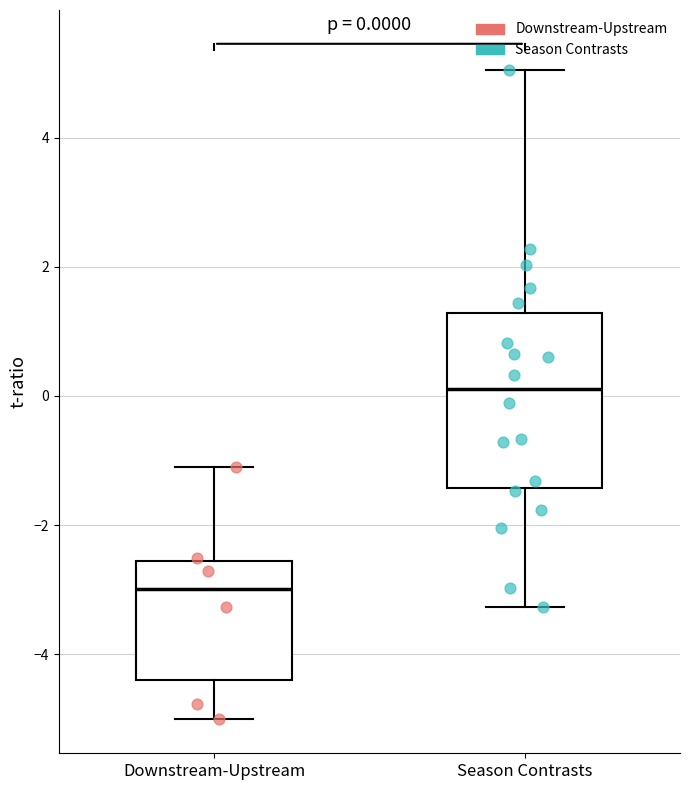

Which box has the lowest median line?

Downstream-Upstream